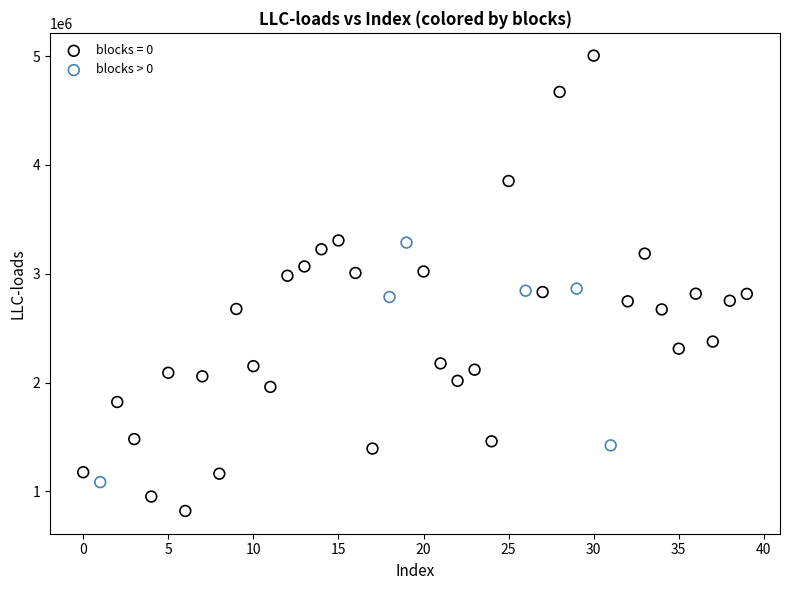

Which series contains the highest Y value?

blocks = 0